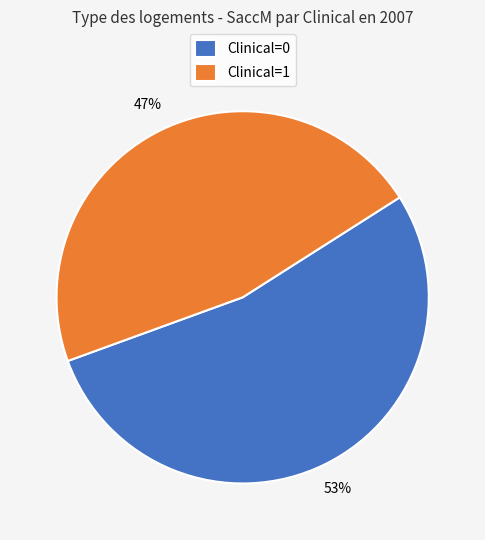

To the nearest percent, what portion does Clinical=0 represent?

53%